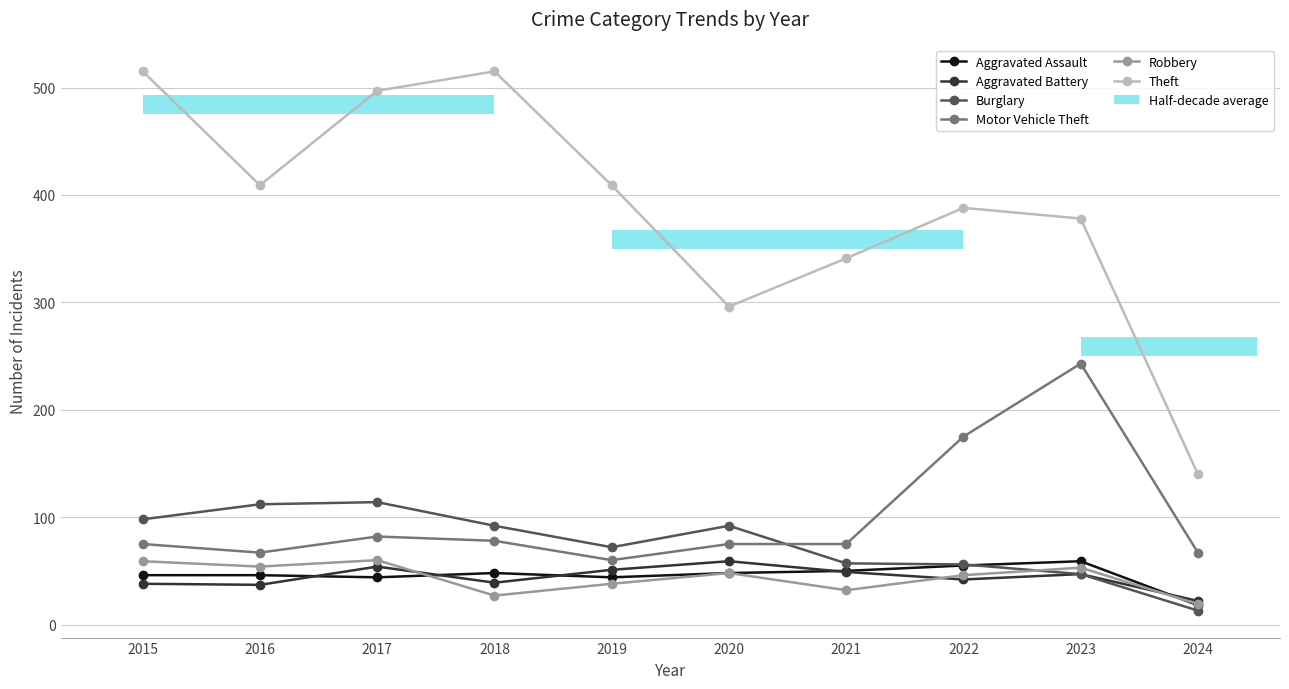

Between 2021 and 2022, which series saw the biggest shift?

Motor Vehicle Theft